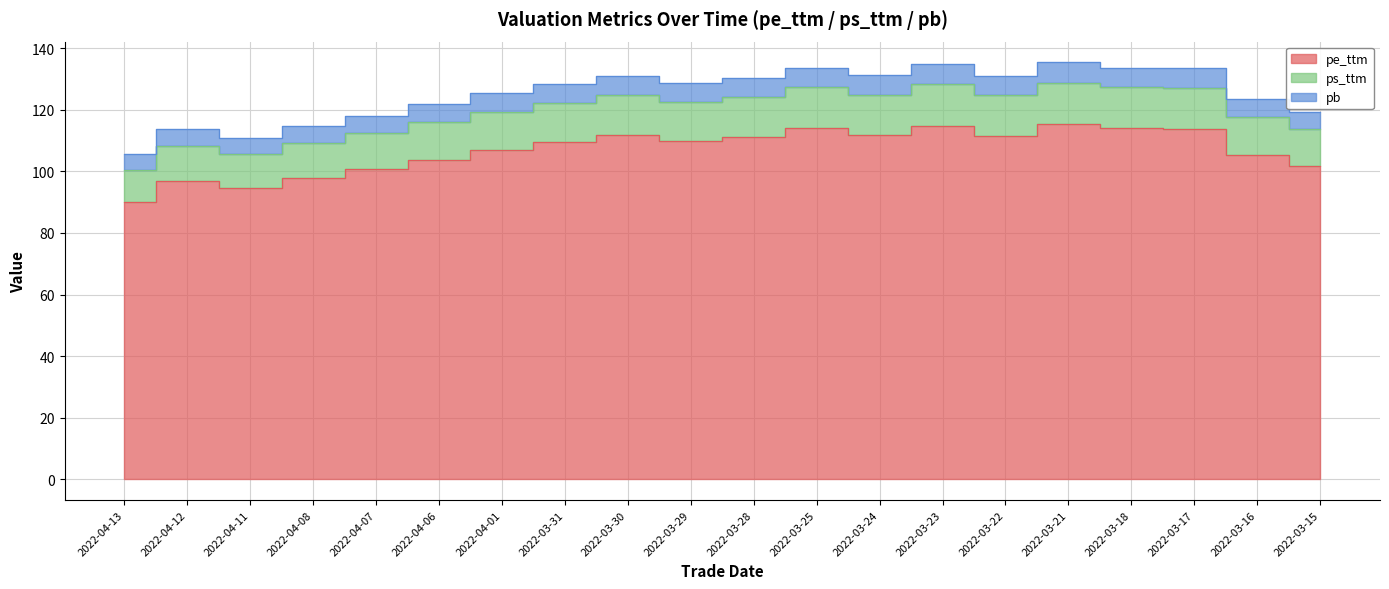

Where does the ps_ttm series first go above 128?

2022-03-31